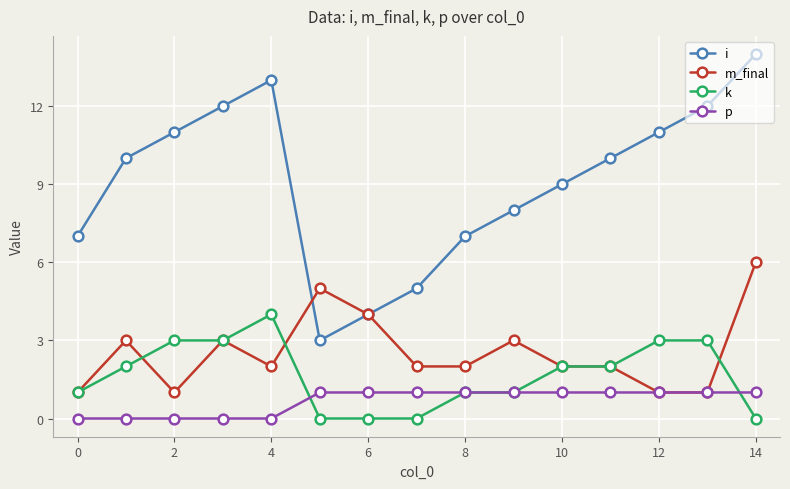

What is the difference between the second highest and minimum values in the k series?

3